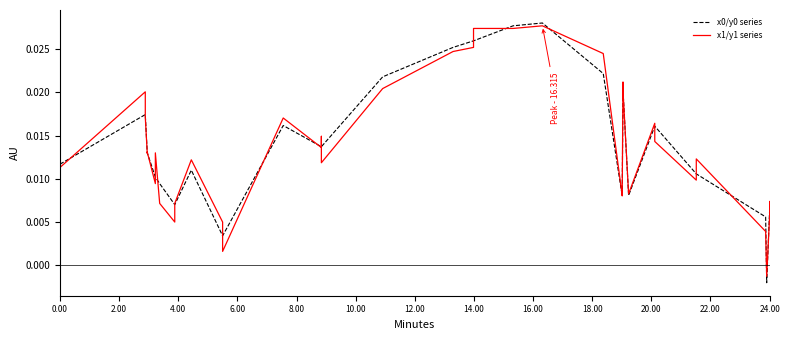

How many lines are shown in the chart?

2